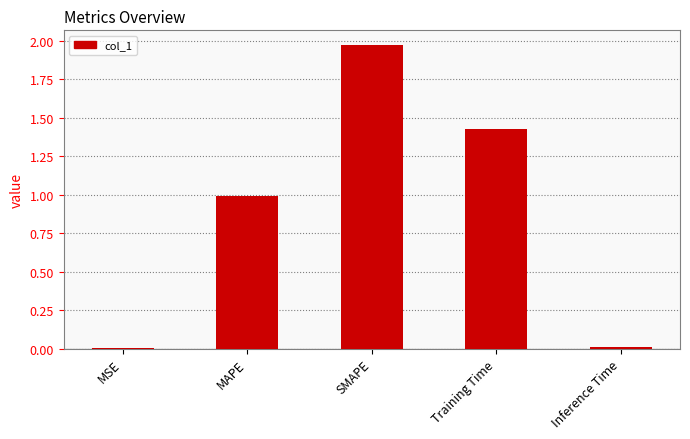

The value at Inference Time is 0.0. True or false?

True